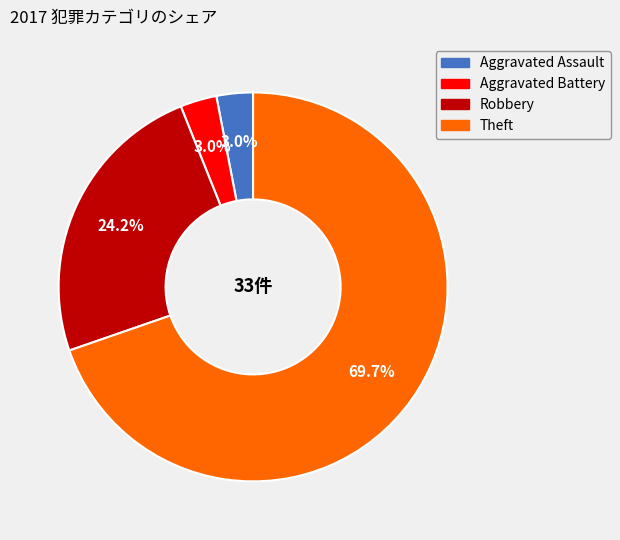

Is there any slice that represents more than half of the pie?

Yes